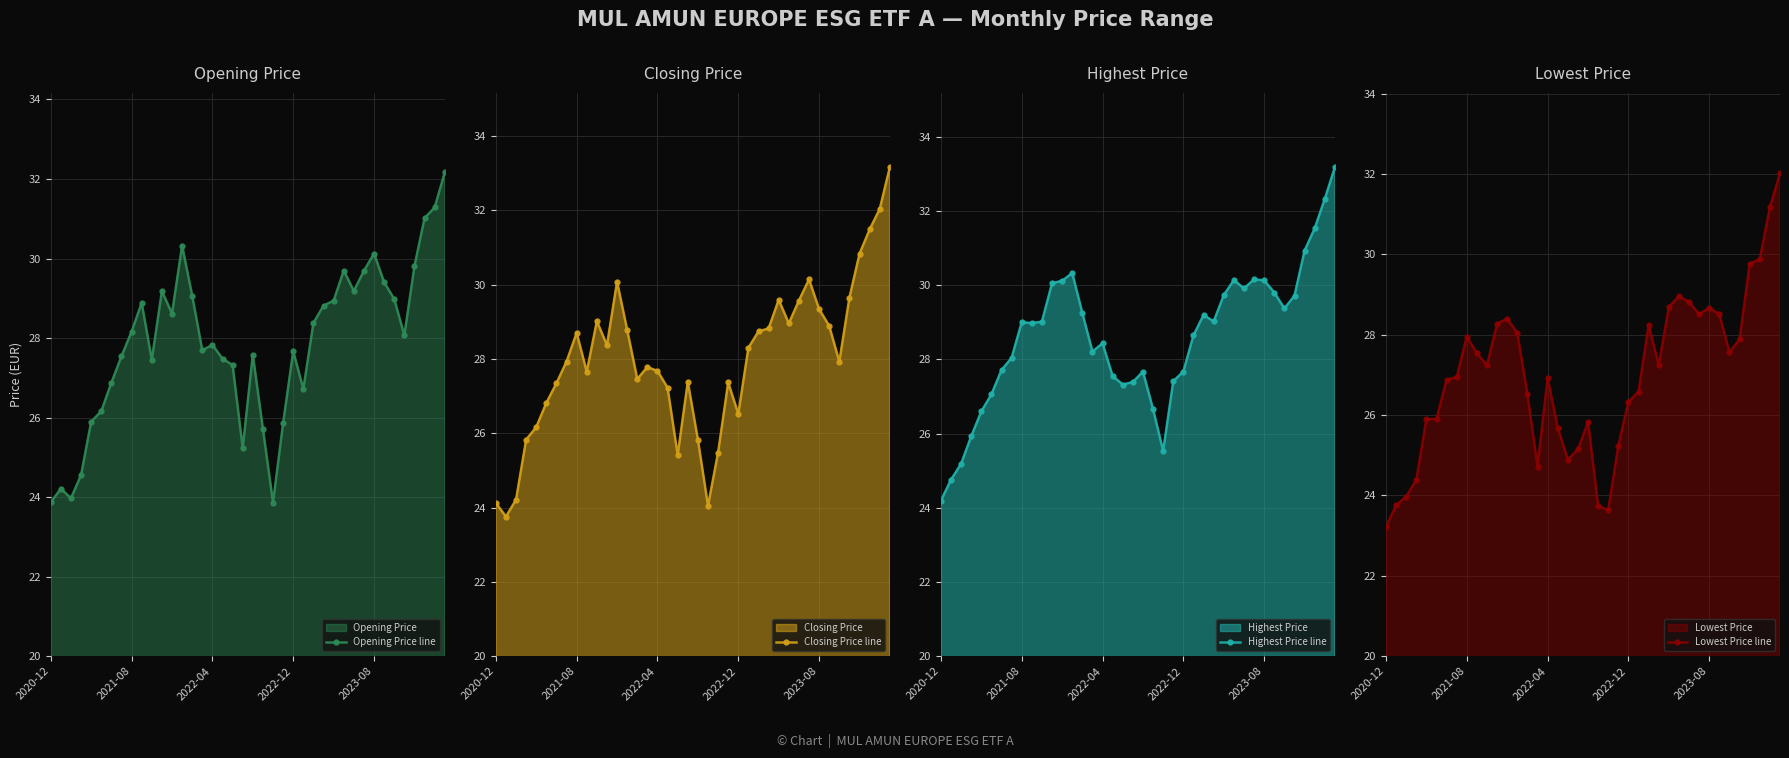

Reading left to right, what are all the values shown in this chart?

Opening Price line: 23.9	24.2	24.0	24.6	25.9	26.2	26.9	27.5	28.2	28.9	27.4	29.2	28.6	30.3	29.1	27.7	27.8	27.5	27.3	25.2	27.6	25.7	23.9	25.9	27.7	26.7	28.4	28.8	28.9	29.7	29.2	29.7	30.1	29.4	29.0	28.1	29.8	31.0	31.3	32.2
Closing Price line: 24.1	23.8	24.2	25.8	26.2	26.8	27.3	27.9	28.7	27.7	29.0	28.4	30.1	28.8	27.5	27.8	27.7	27.2	25.4	27.4	25.8	24.0	25.5	27.4	26.5	28.3	28.7	28.8	29.6	29.0	29.6	30.1	29.3	28.9	27.9	29.6	30.8	31.5	32.0	33.2
Highest Price line: 24.2	24.8	25.2	25.9	26.6	27.1	27.7	28.0	29.0	29.0	29.0	30.1	30.1	30.3	29.2	28.2	28.4	27.5	27.3	27.4	27.7	26.7	25.5	27.4	27.7	28.6	29.2	29.0	29.7	30.1	29.9	30.2	30.1	29.8	29.4	29.7	30.9	31.5	32.3	33.2
Lowest Price line: 23.2	23.8	24.0	24.4	25.9	25.9	26.9	26.9	28.0	27.5	27.2	28.3	28.4	28.0	26.5	24.7	26.9	25.7	24.9	25.1	25.8	23.7	23.6	25.2	26.3	26.6	28.2	27.2	28.7	29.0	28.8	28.5	28.7	28.5	27.6	27.9	29.8	29.9	31.2	32.0